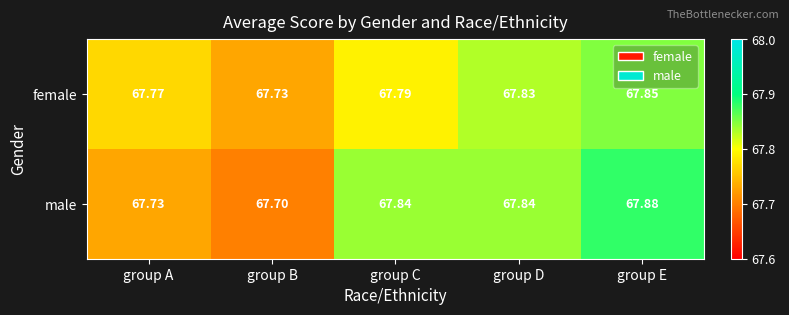

What is the greatest value displayed?

67.9